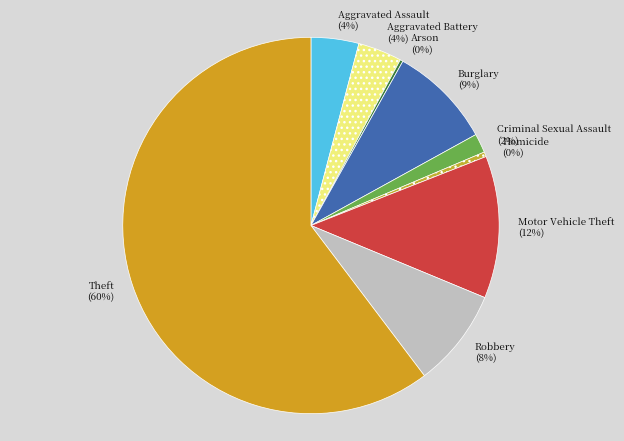

To the nearest percent, what is the average slice percentage?

11%